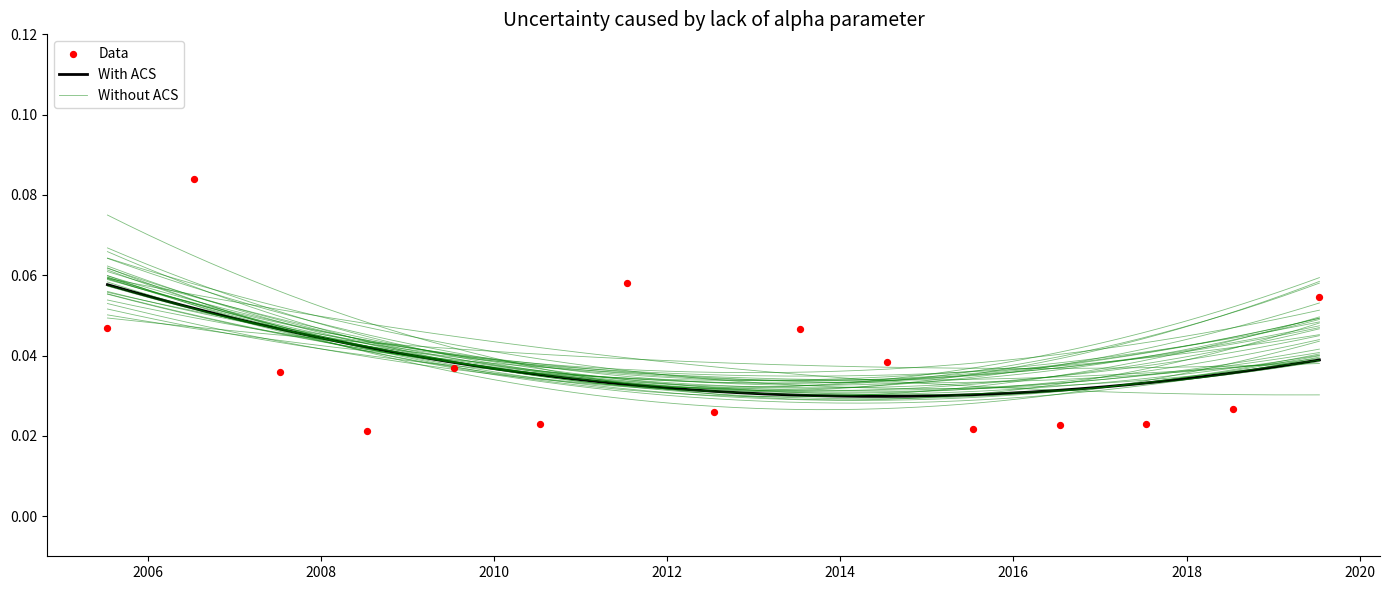

Between 2018-07-15 and 2012-07-15, which is larger?

2018-07-15